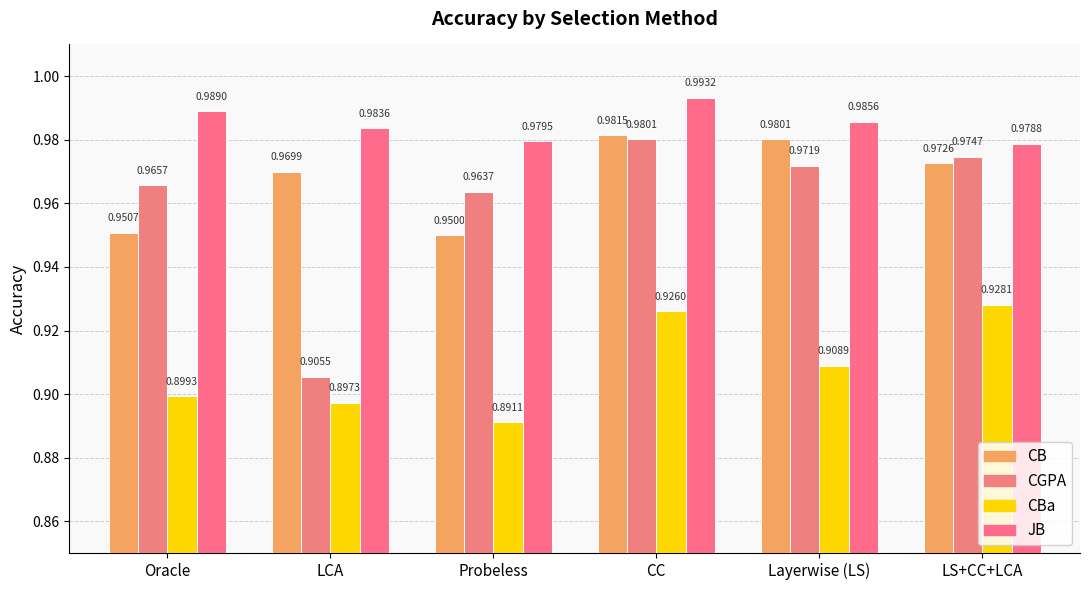

What is the label of the 5th bar from the left?

Layerwise (LS)